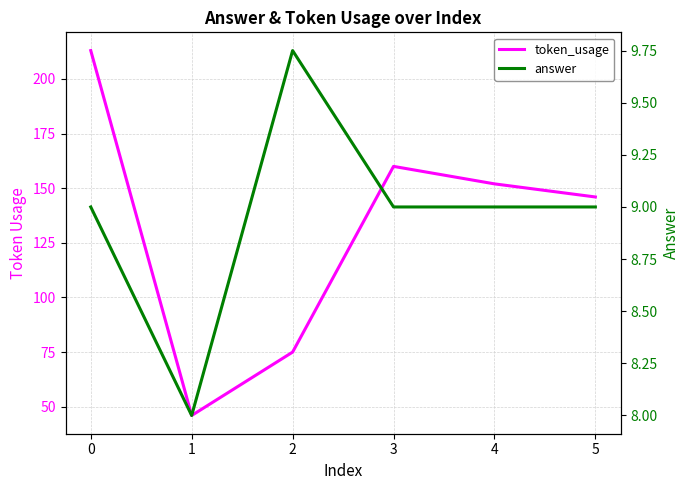

True or false: token_usage and answer cross at least once.

False